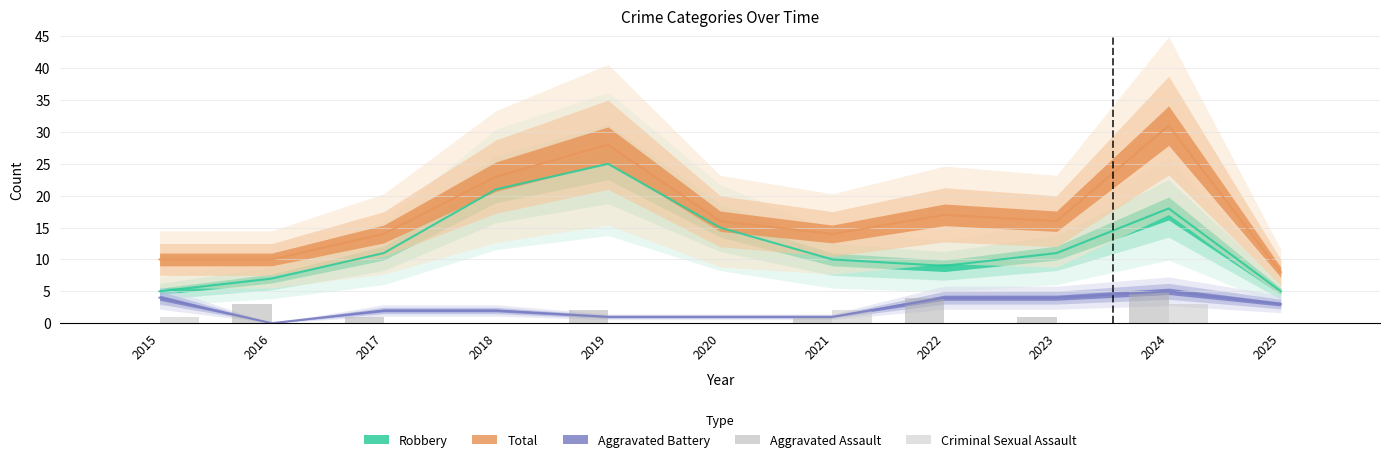

At which label does Criminal Sexual Assault reach its peak?

2024